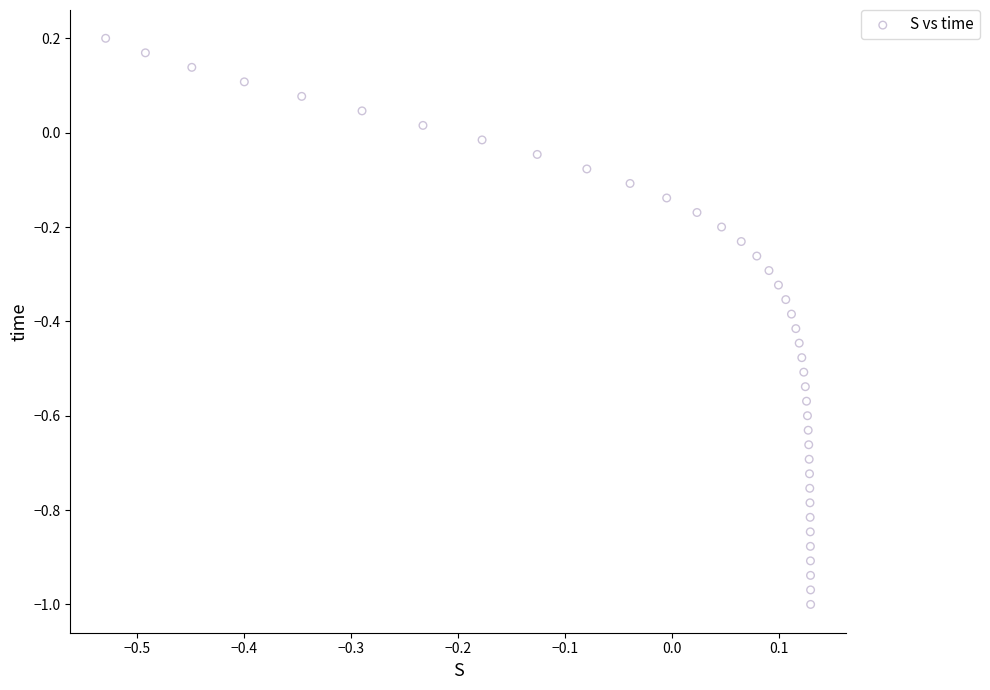

What is the range of X values (max minus min)?

0.7